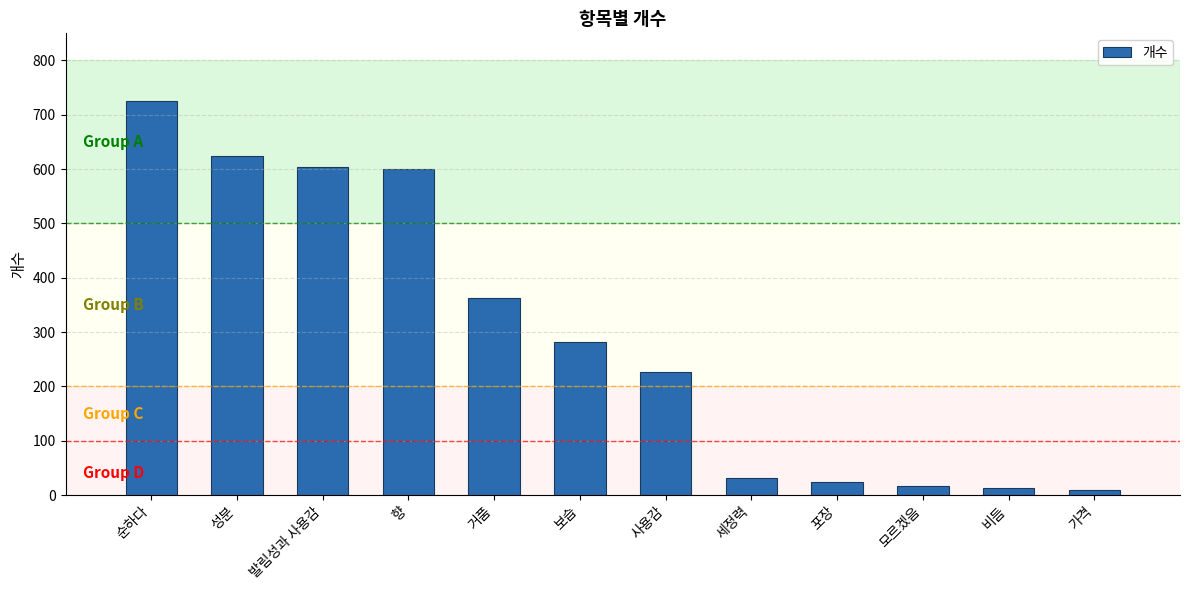

How many data points does each series have?

12